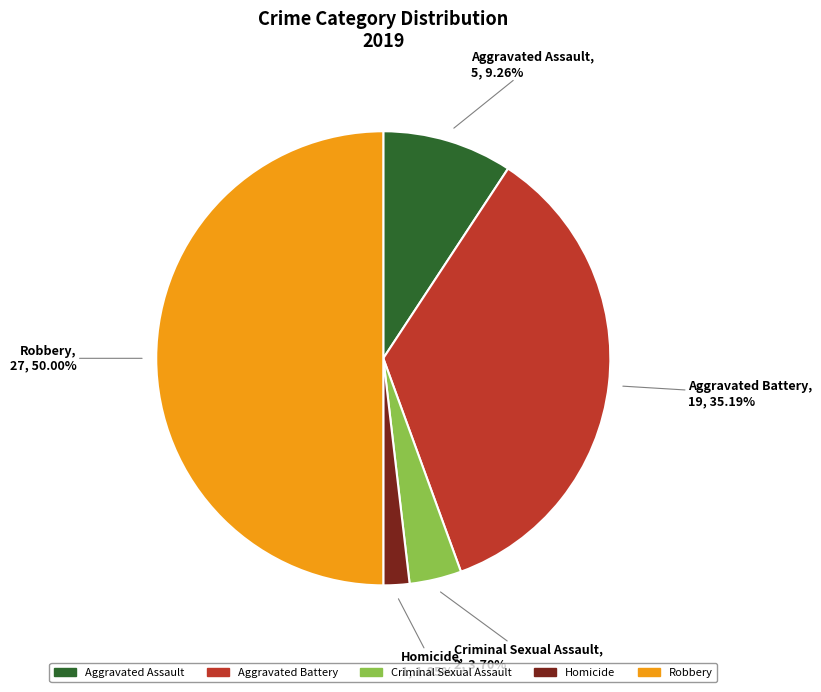

The Aggravated Assault slice represents 1% of the pie. True or false?

False